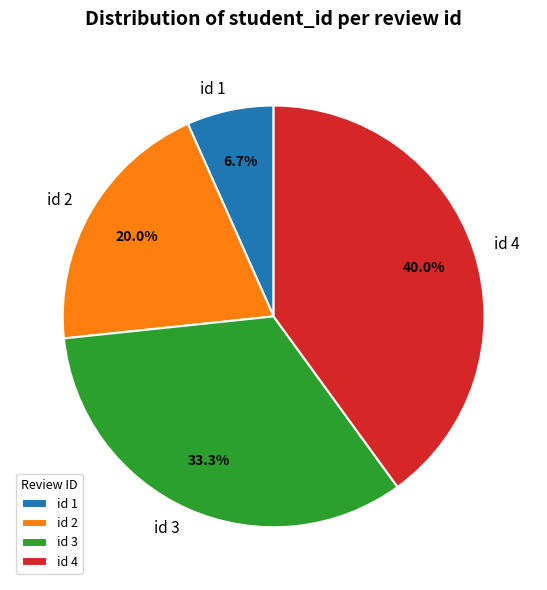

Does id 2 account for over 50% of the chart?

No